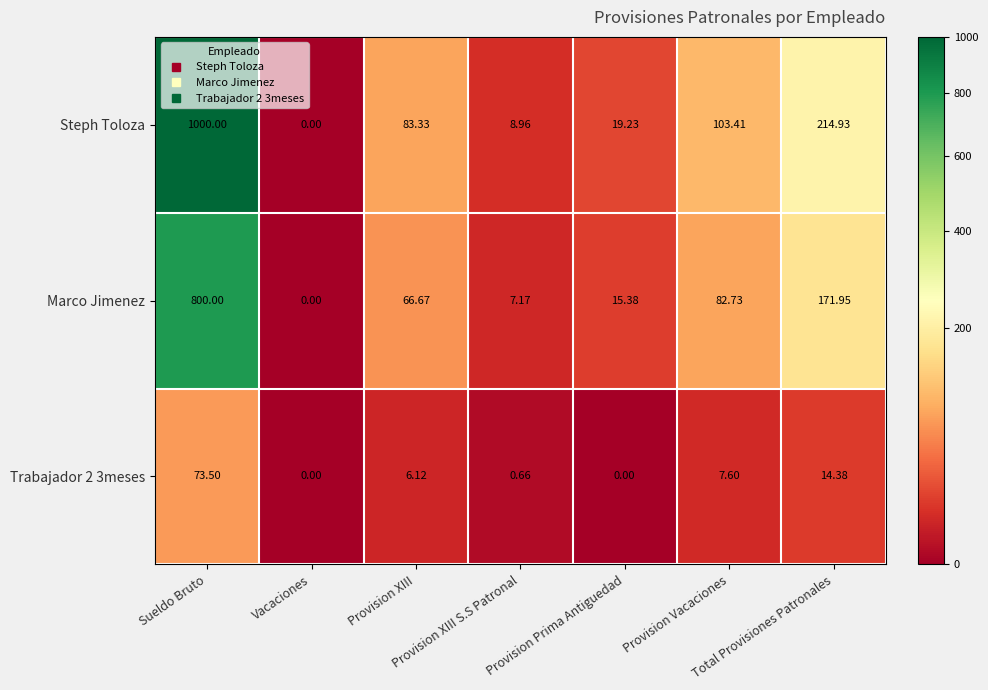

Rank the series by their average value, from lowest to highest.

Trabajador 2 3meses, Marco Jimenez, Steph Toloza